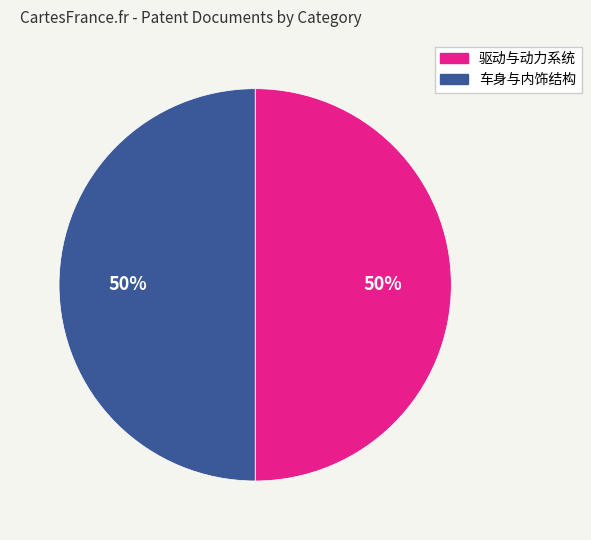

To the nearest percent, what is the average slice percentage?

50%